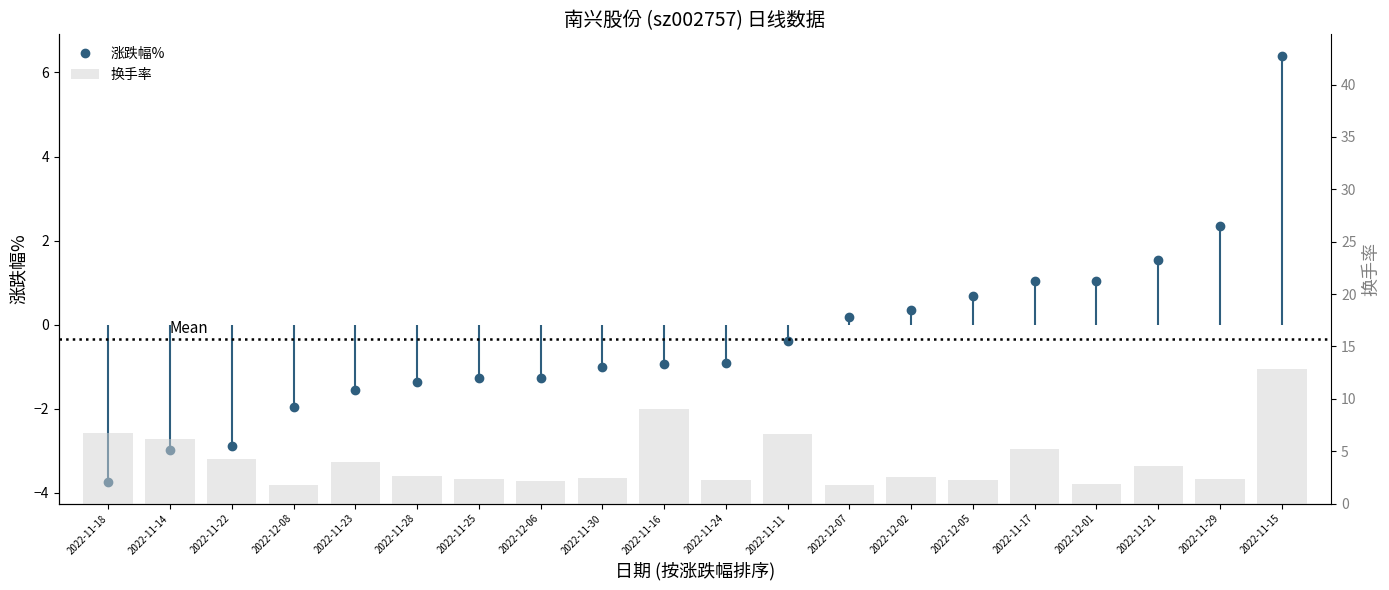

Rank the categories by value from highest to lowest.

2022-11-15, 2022-11-16, 2022-11-18, 2022-11-11, 2022-11-14, 2022-11-17, 2022-11-22, 2022-11-23, 2022-11-21, 2022-11-28, 2022-12-02, 2022-11-30, 2022-11-29, 2022-11-25, 2022-11-24, 2022-12-05, 2022-12-06, 2022-12-01, 2022-12-08, 2022-12-07